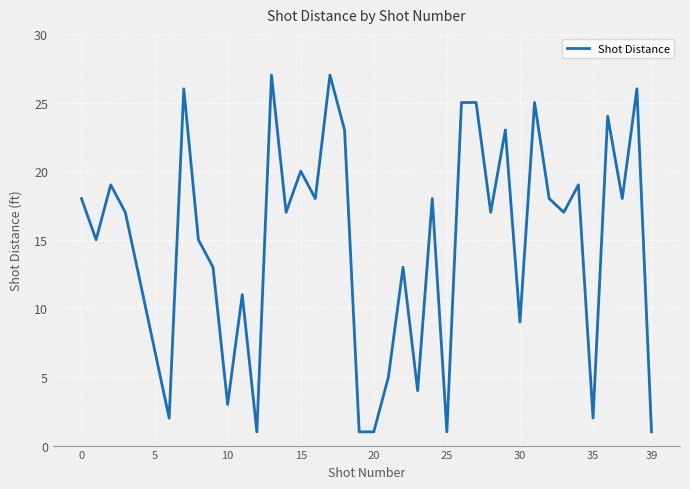

What is the difference between the maximum and minimum values?

26